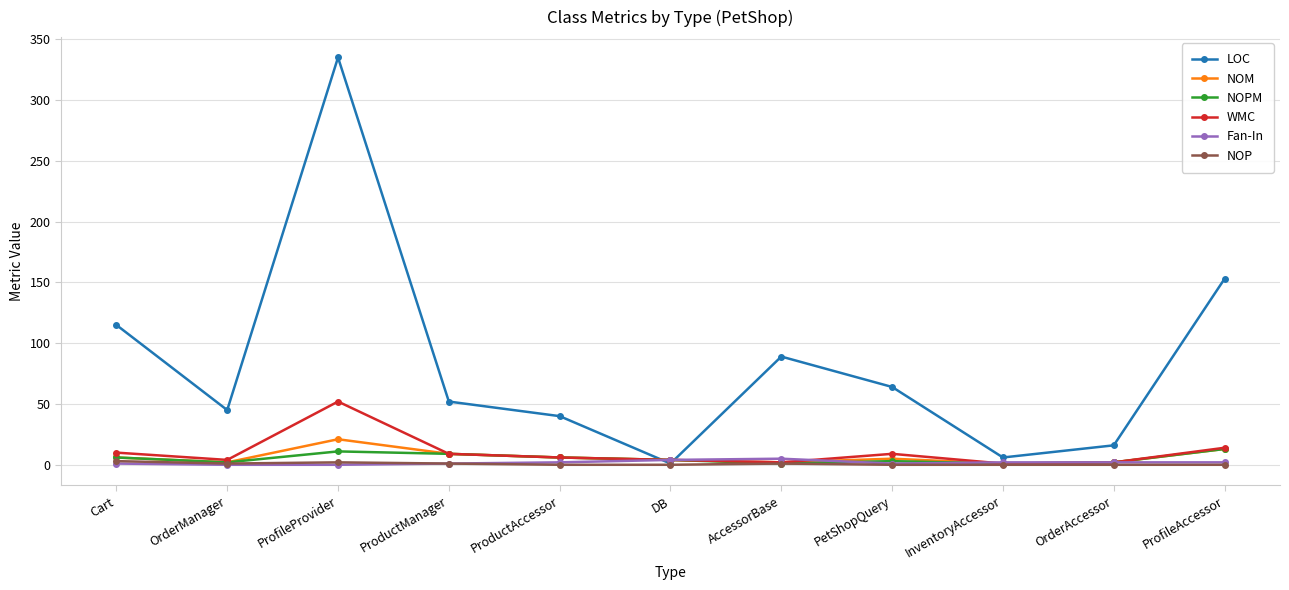

What is the value of the LOC point at the 1st from the left?

115